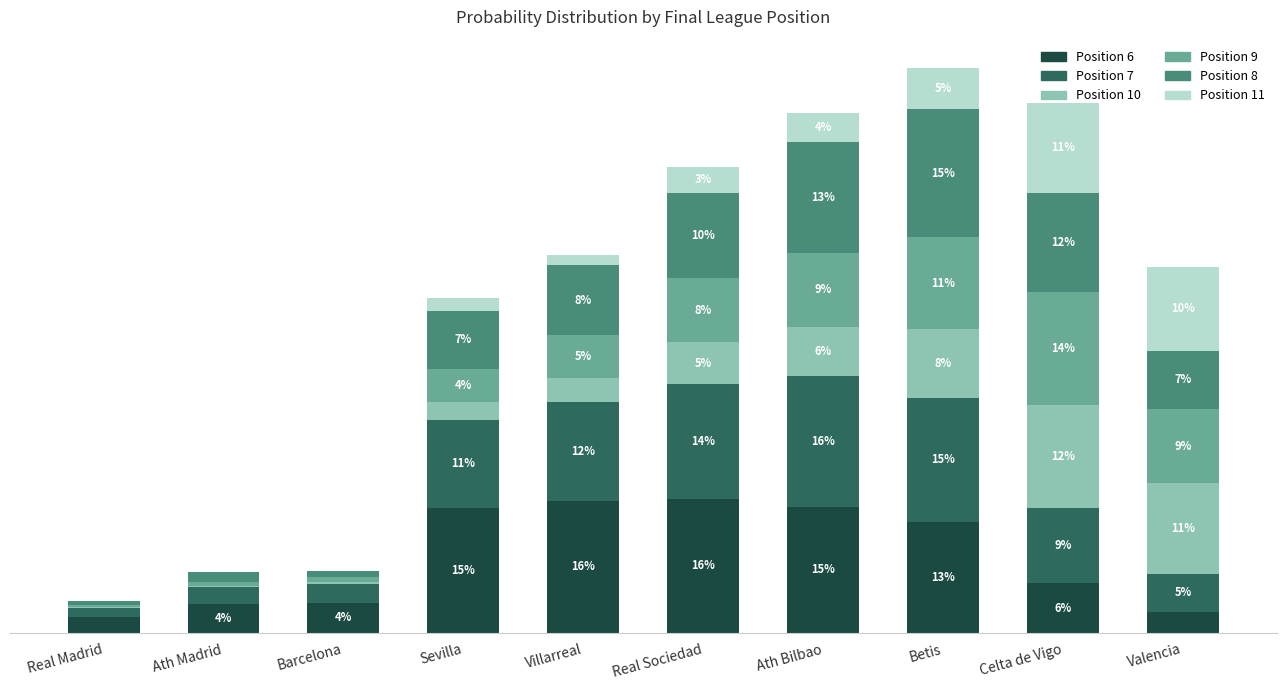

Where is Position 10 nearest to the value 0?

Real Madrid